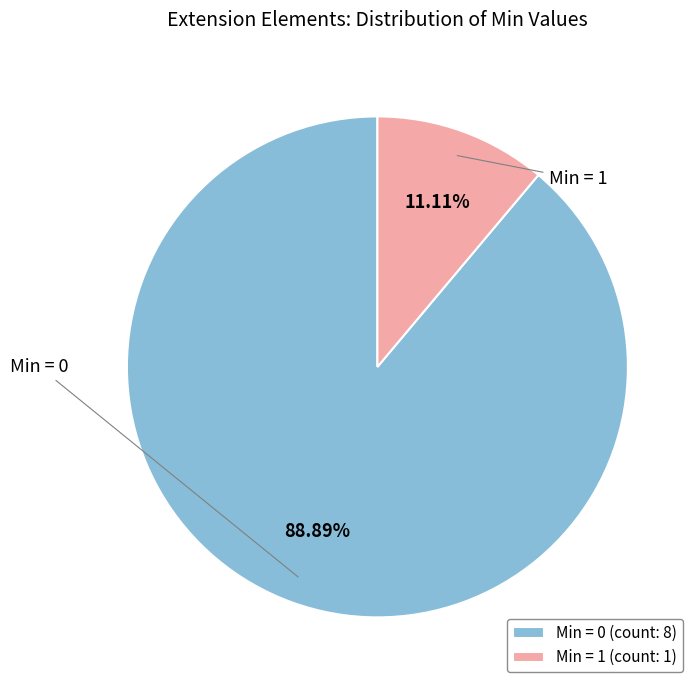

Combined, do Min = 0 (count: 8) and Min = 1 (count: 1) account for over 50%?

Yes